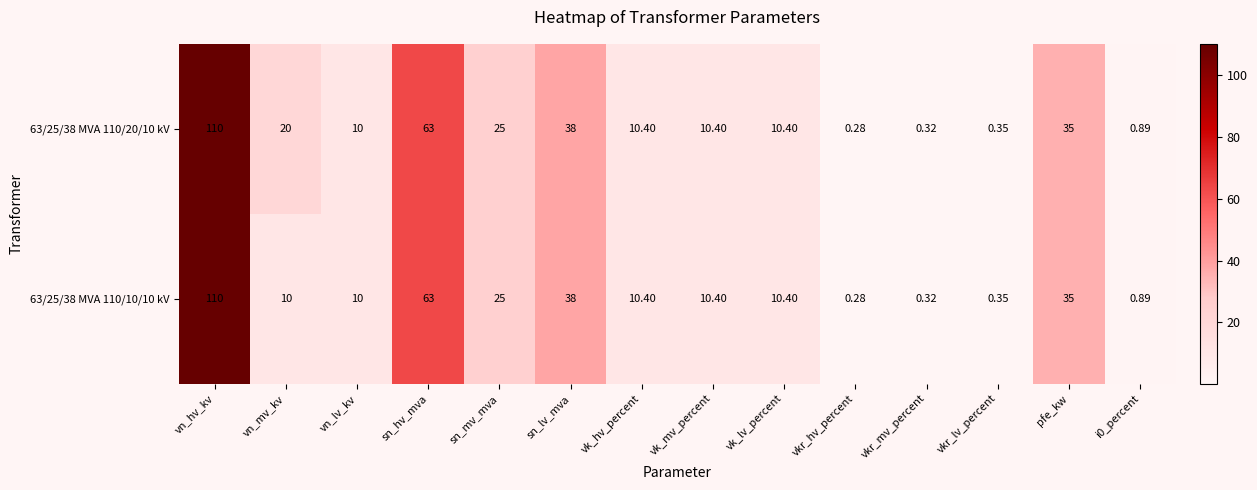

Where is 63/25/38 MVA 110/20/10 kV nearest to the value 55?

sn_hv_mva